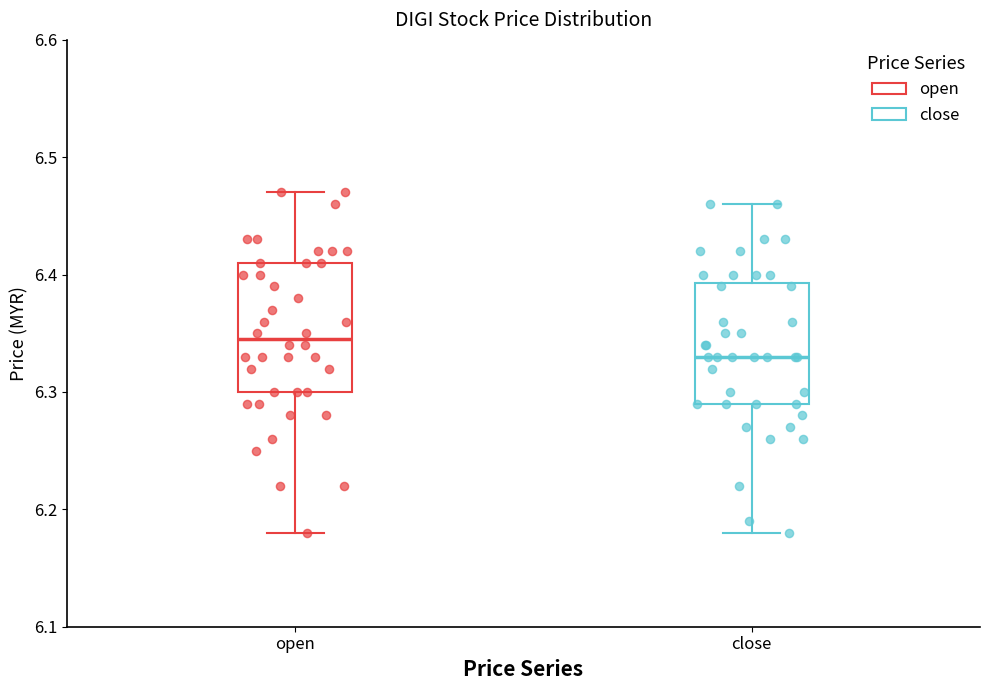

Reading left to right, read every box against the y-axis: the position of its median line, the range the box covers, and the ends of its whiskers. The values are not printed on the chart, so give them approximately, as read against the axis.

open: median 6.35, box 6.30 to 6.41, whiskers 6.18 to 6.47
close: median 6.33, box 6.29 to 6.39, whiskers 6.18 to 6.46